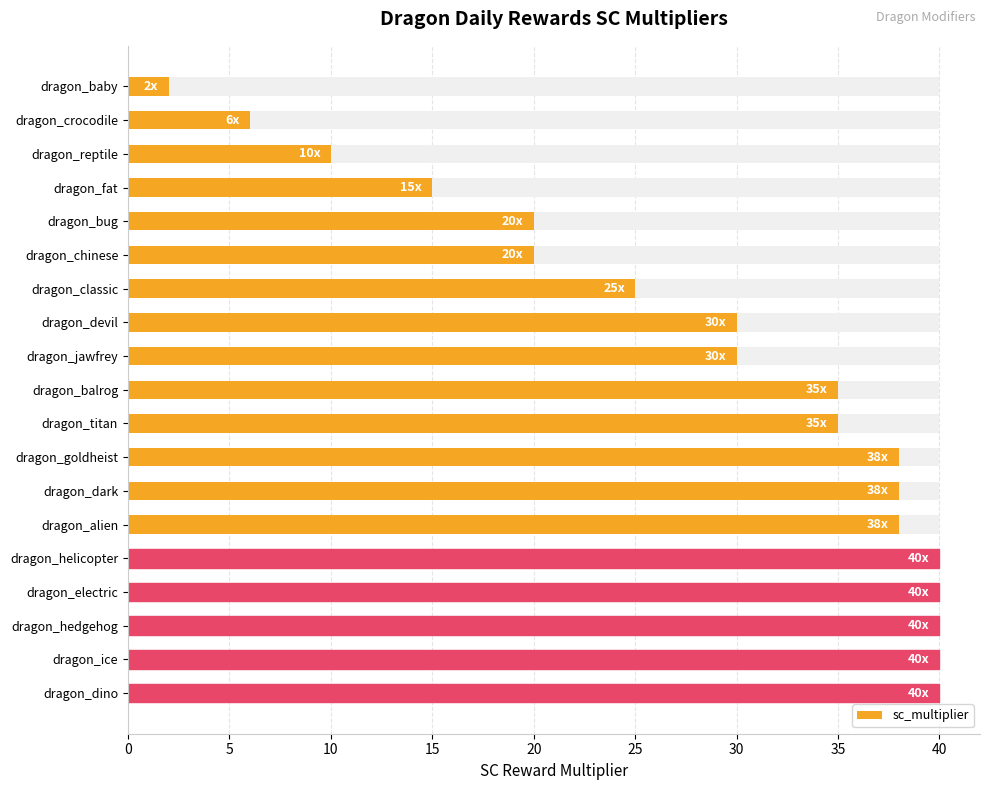

What is the maximum value shown in the chart?

40